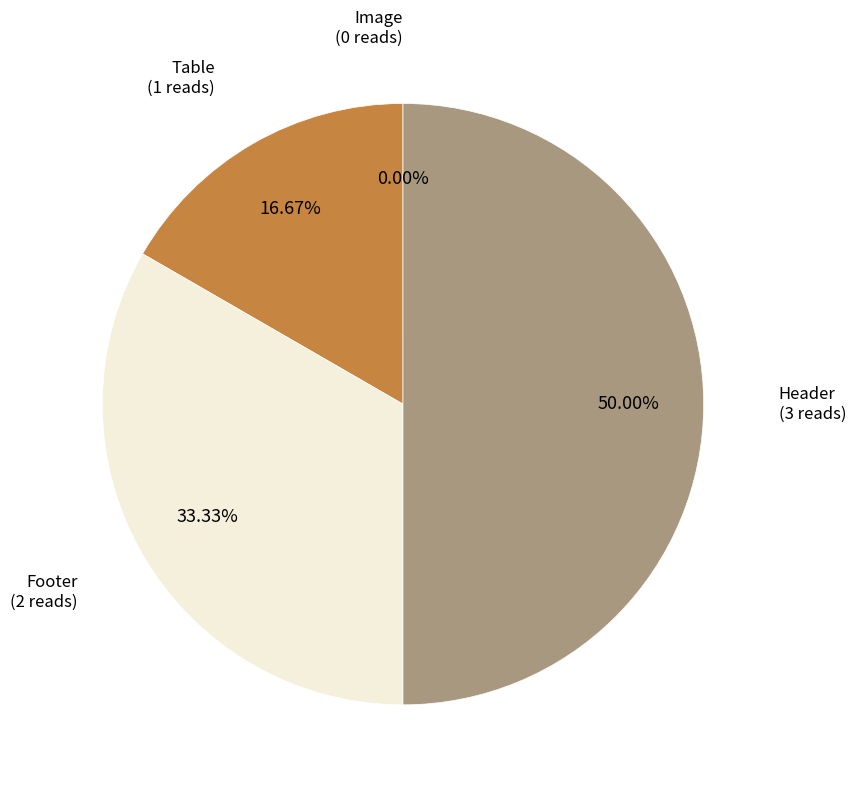

Count the number of slices in the pie.

4